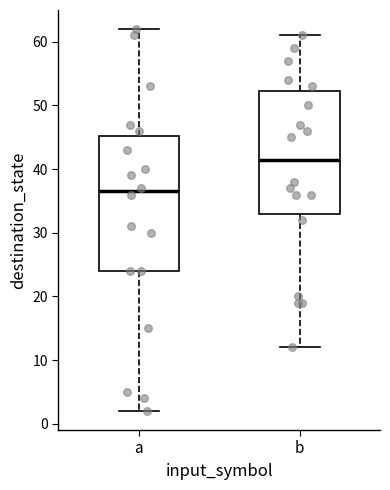

Where is the lower edge of the box for a on the y-axis? The values are not printed on the chart, so give them approximately, as read against the axis.

24